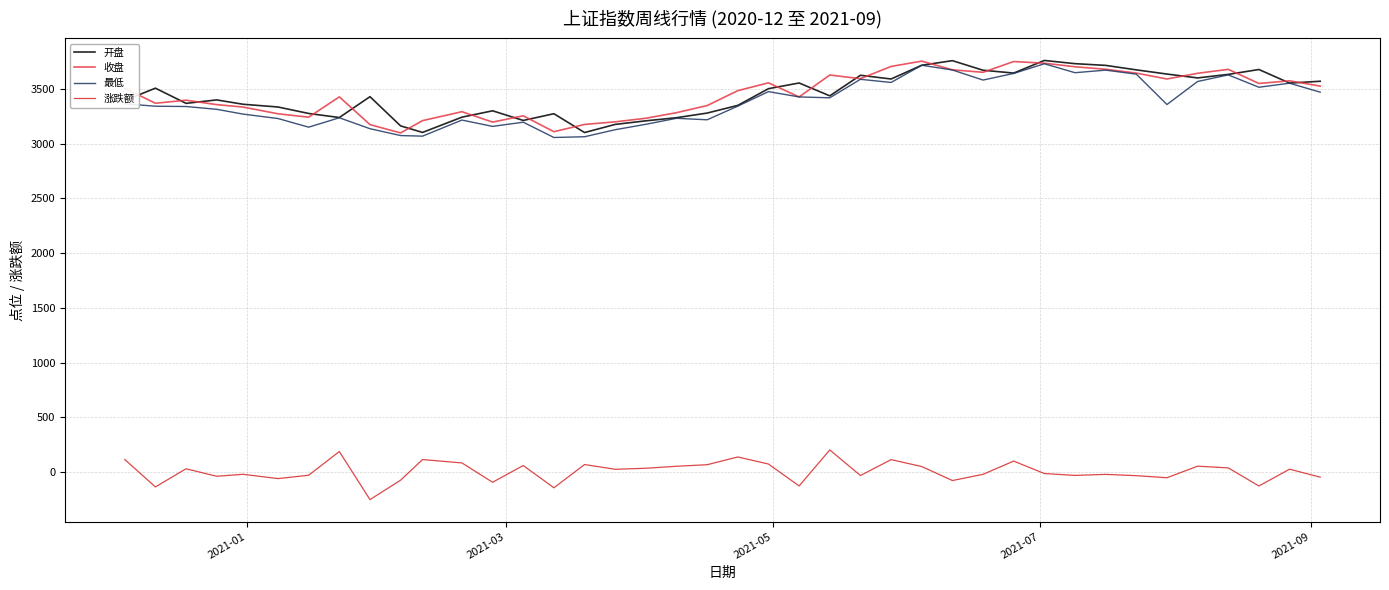

What is the maximum value for 涨跌额?

200.4